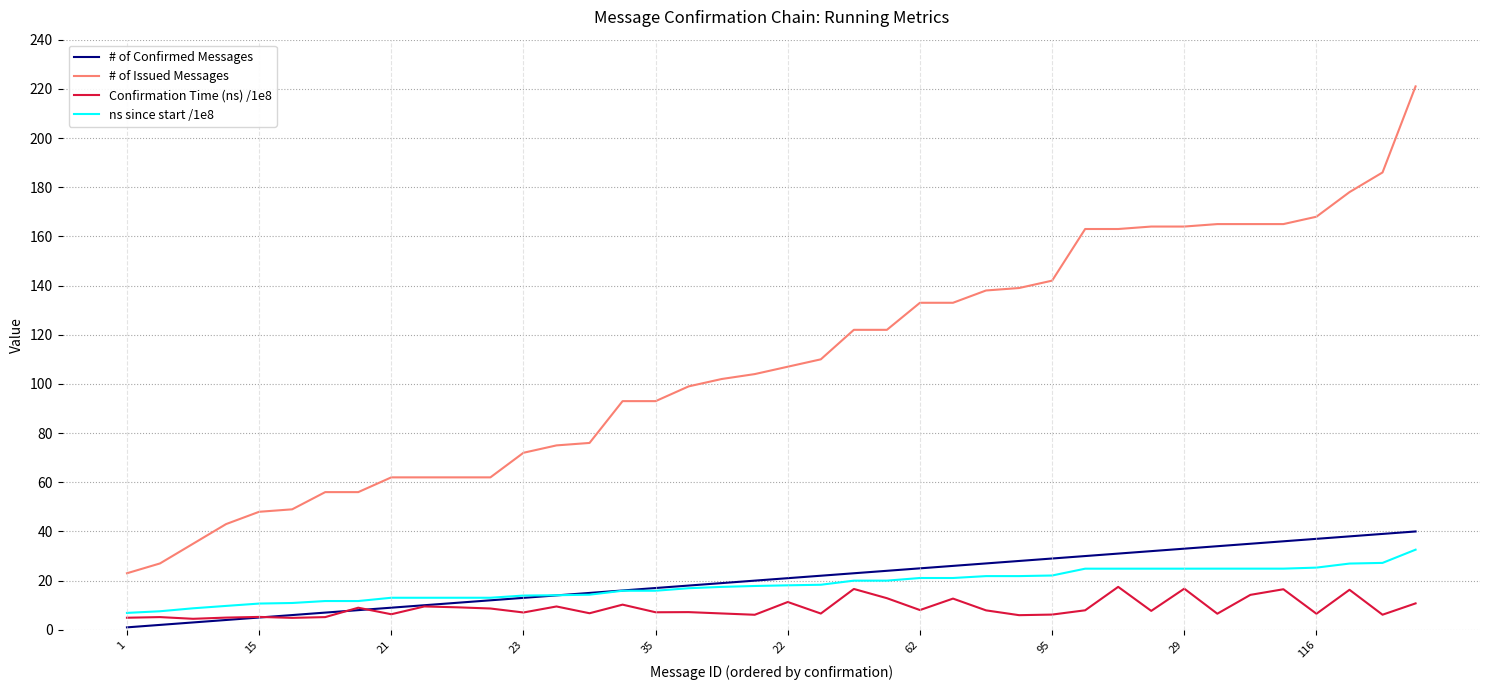

What is the difference between the maximum and minimum values in the # of Confirmed Messages series?

39.0